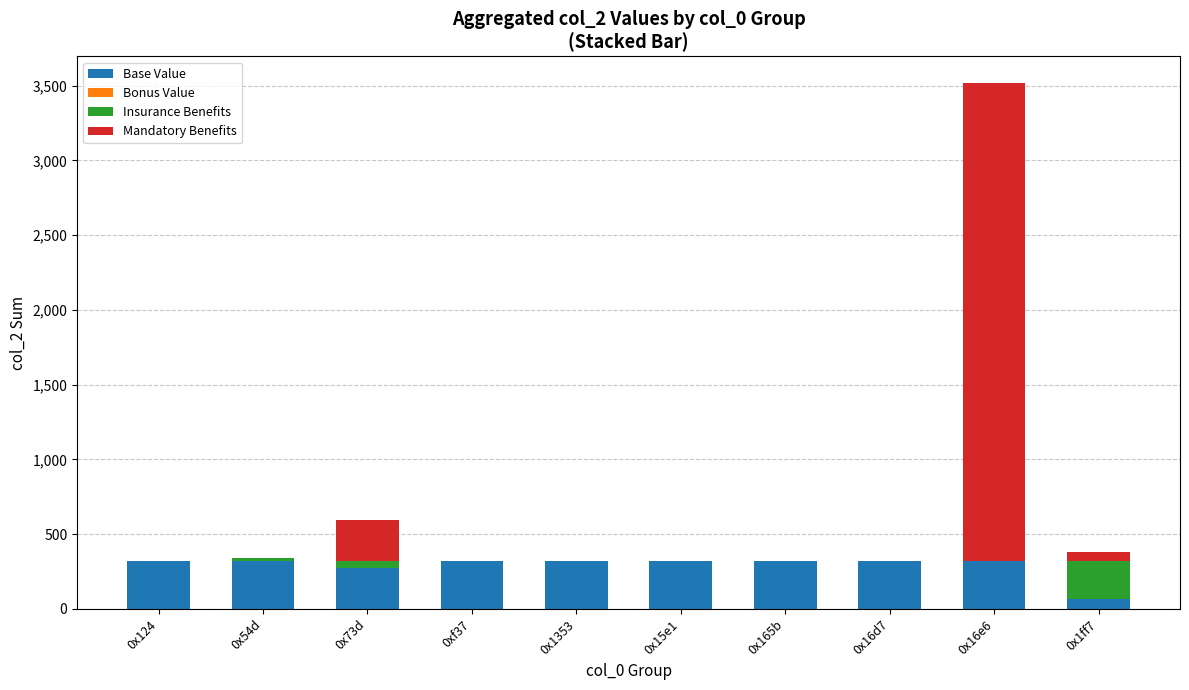

What is the approximate value of Base Value at 0x124?

320